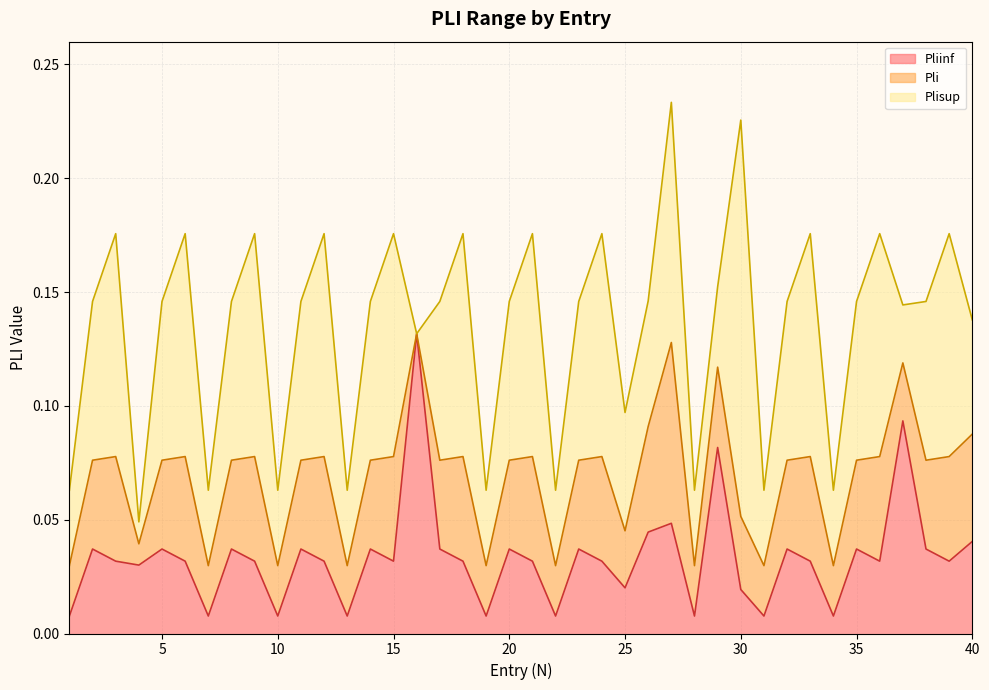

Count the Pli values in the range 0 to 1.

40